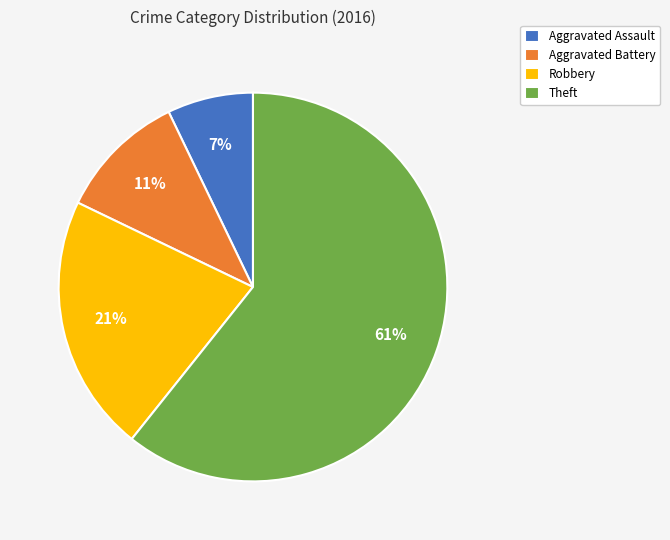

To the nearest percent, what portion does Aggravated Assault represent?

7%